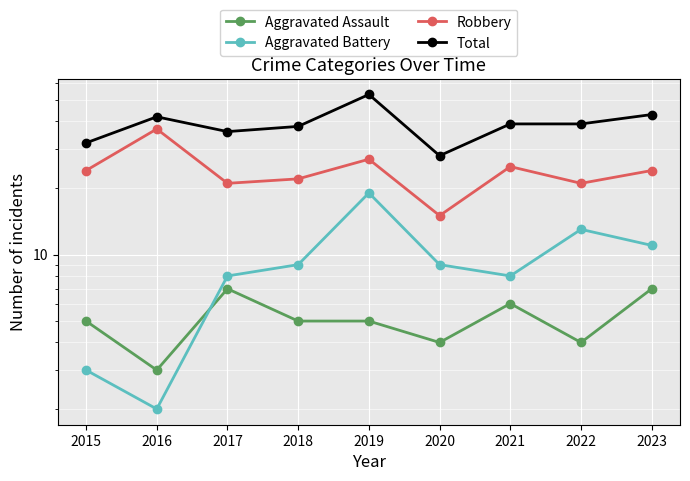

What is the sum of the Robbery values at 2023 and 2015?

48